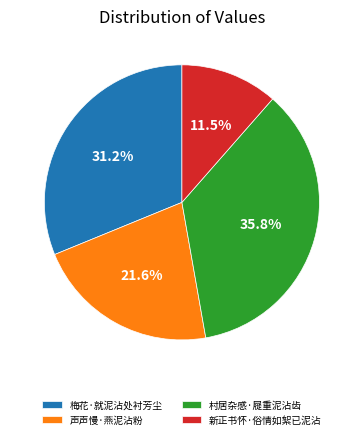

Is it true that 梅花·就泥沾处衬芳尘 is 31% of the pie?

True